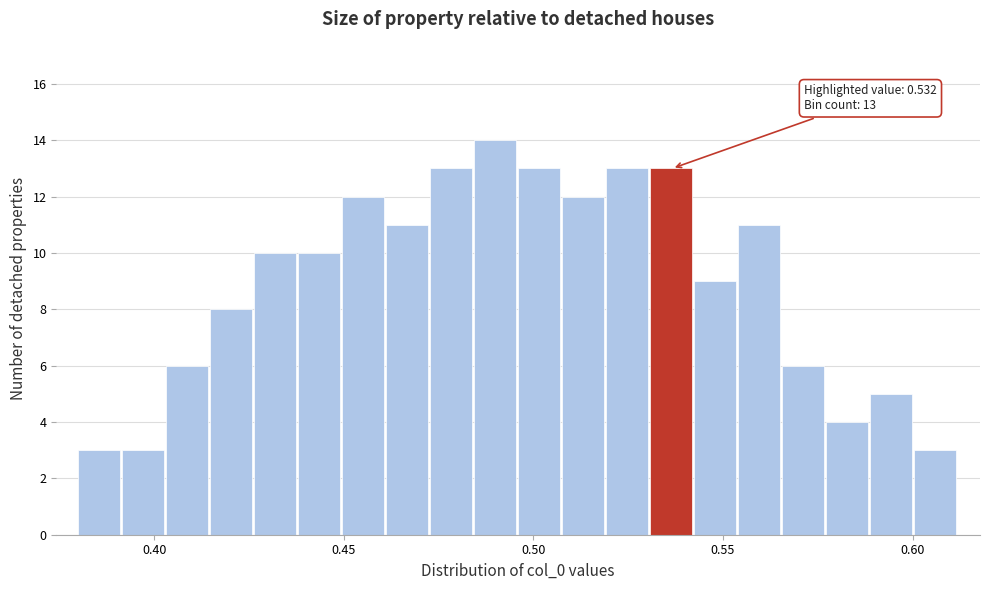

Around what value on the x-axis is the tallest bar? Give the approximate position of its centre, as read against the axis.

0.490